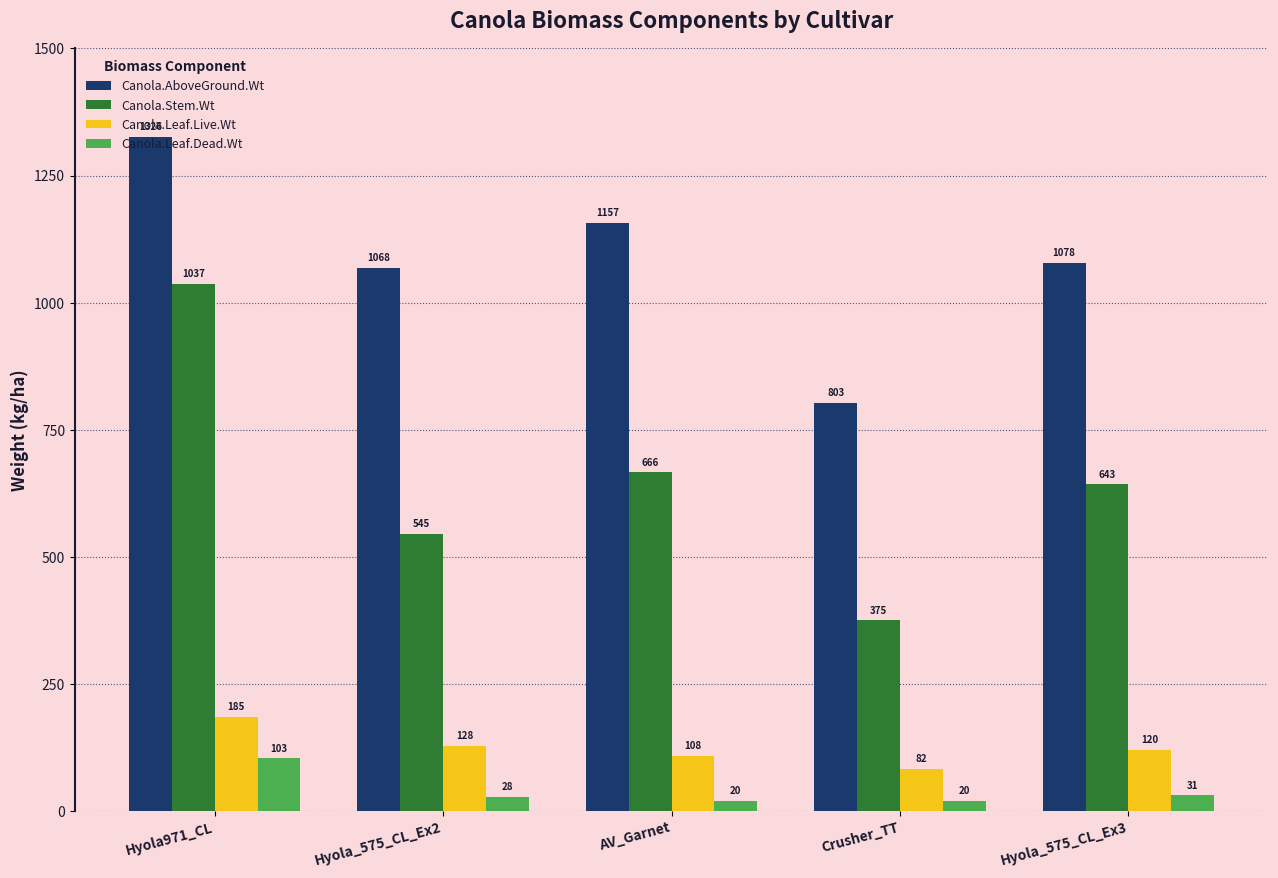

What is the total value across all series at Hyola971_CL?

2651.7